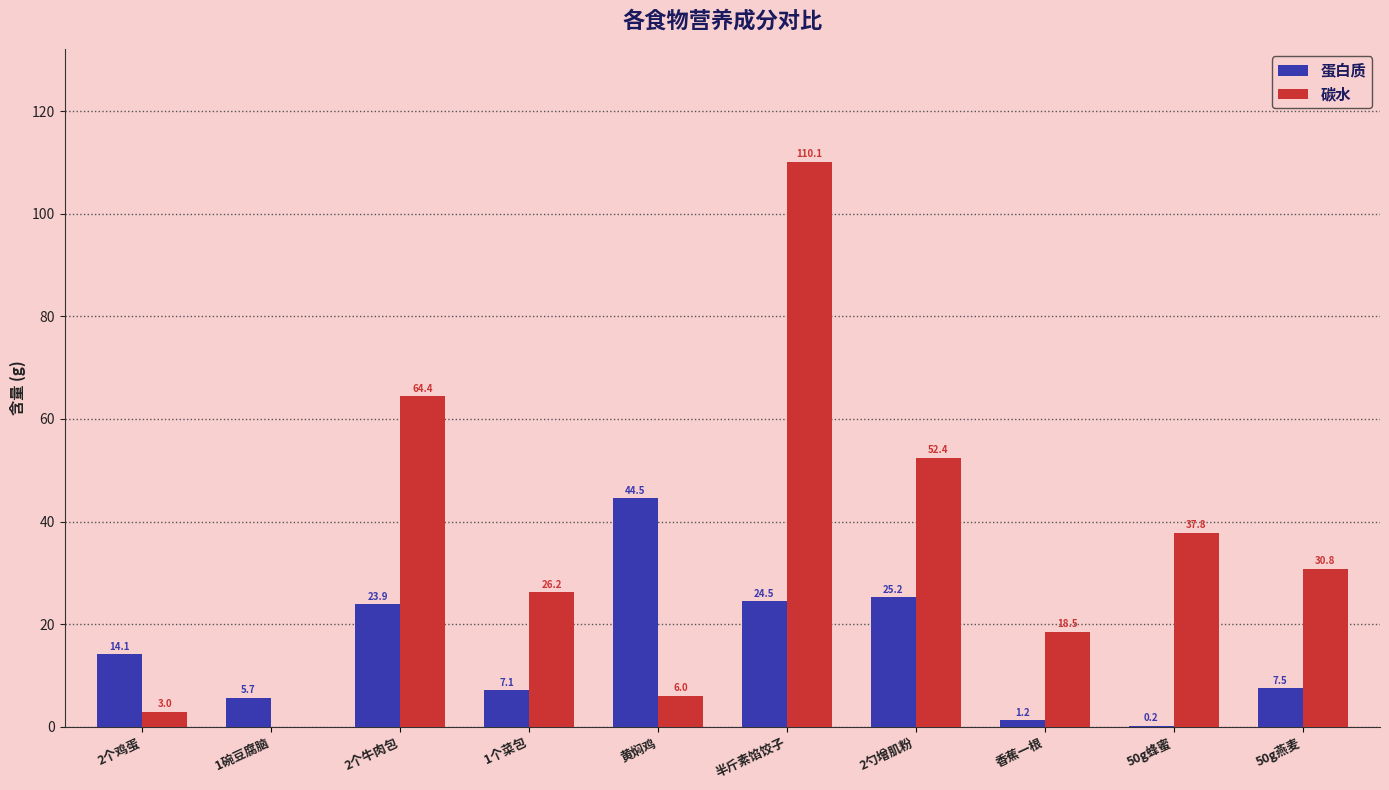

Which label corresponds to the largest value in the chart?

半斤素馅饺子